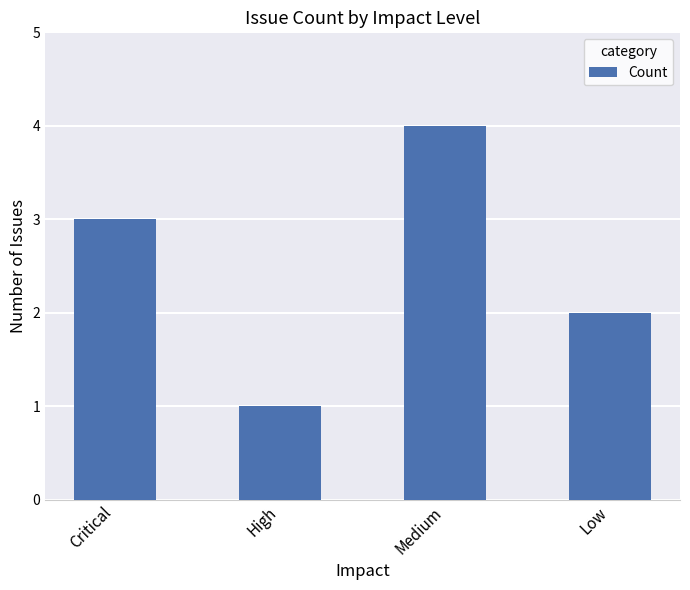

Count the number of categories in the chart.

4